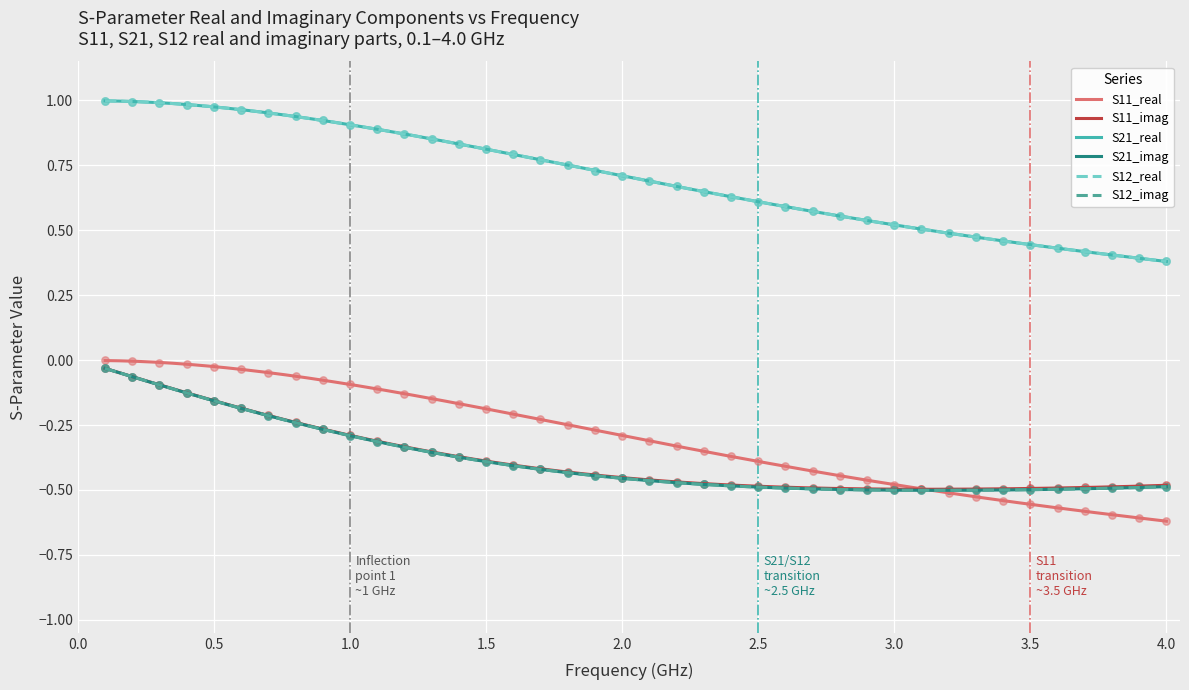

Which series reaches the minimum Y coordinate?

S11_real